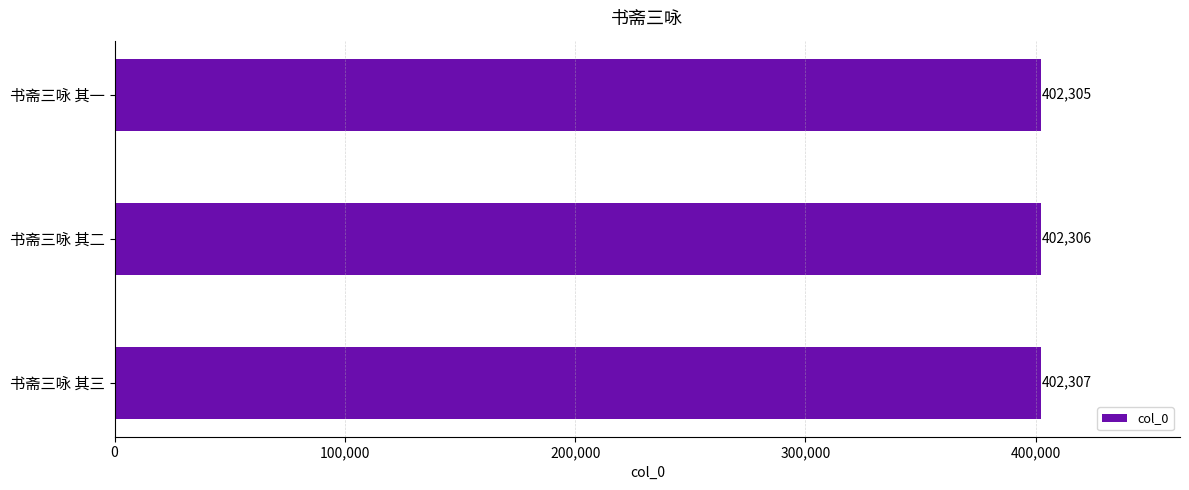

The value at 书斋三咏 其三 is 402307. True or false?

True